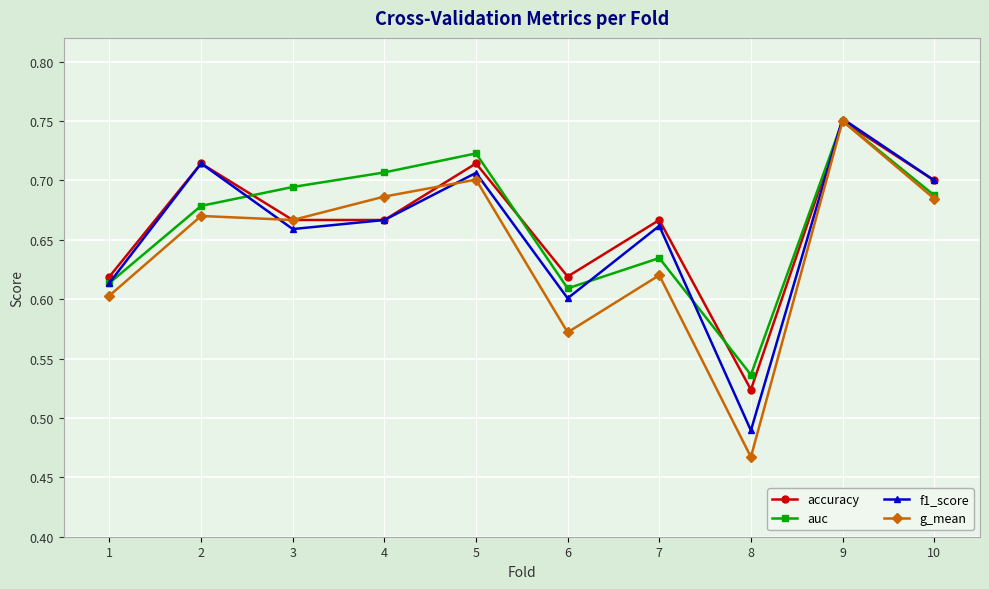

At which category does auc reach its first local valley?

6